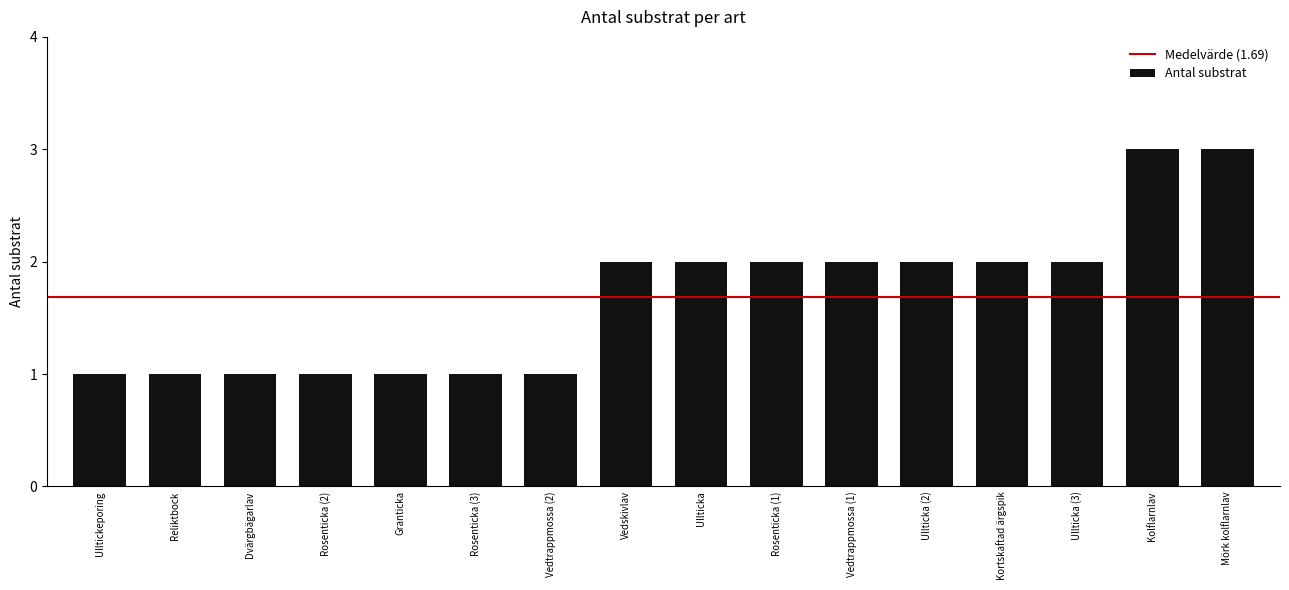

Does the chart contain any negative values?

No